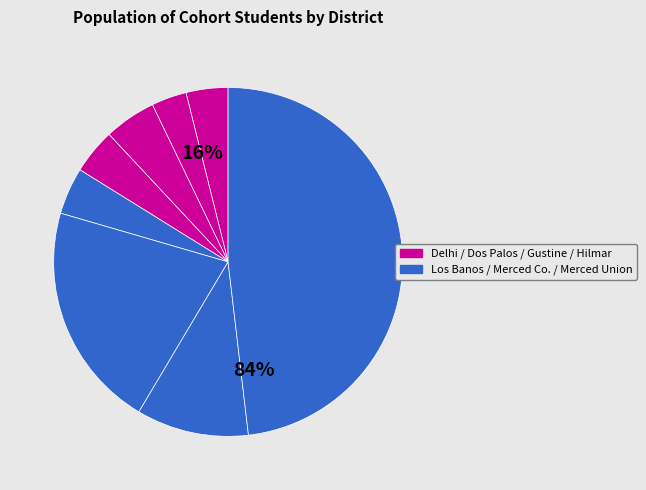

The Merced County Office of Education slice represents 10% of the pie. True or false?

True